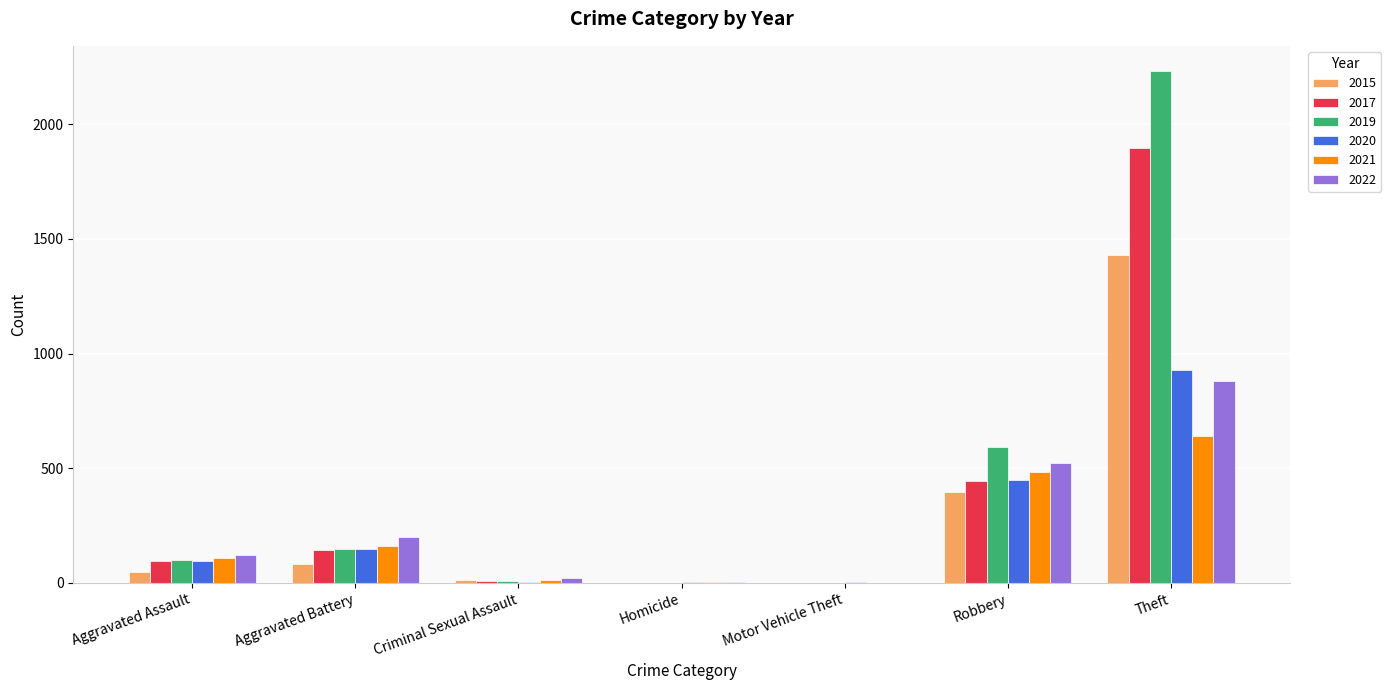

Does the chart contain stacked bars?

No